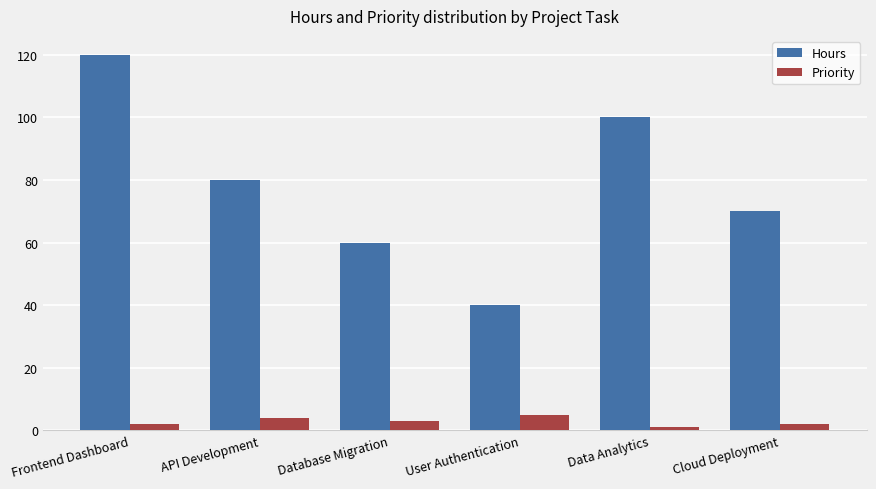

True or false: Priority has a value of 4 at API Development.

True